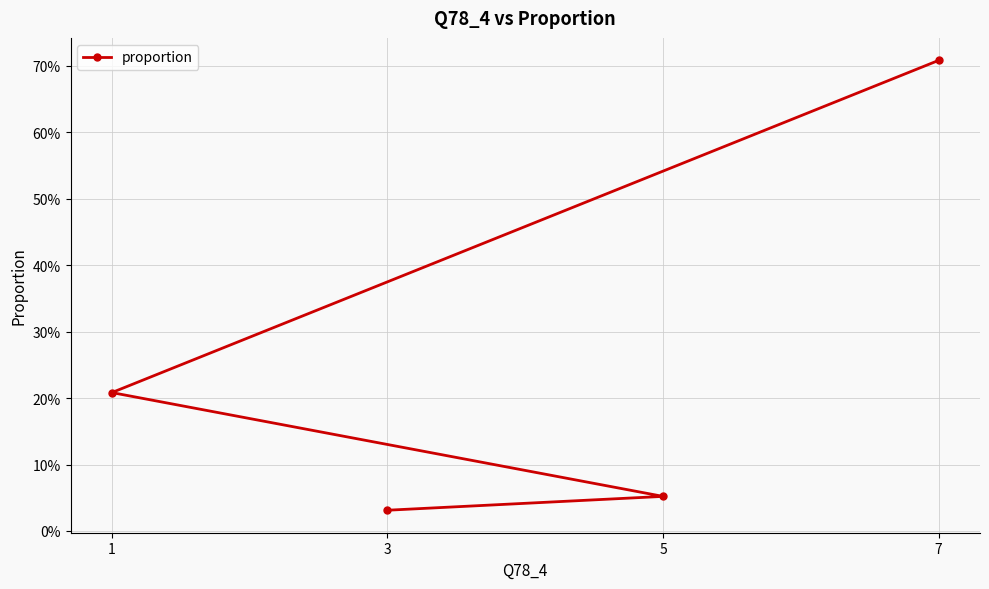

What position from the left is 3?

4